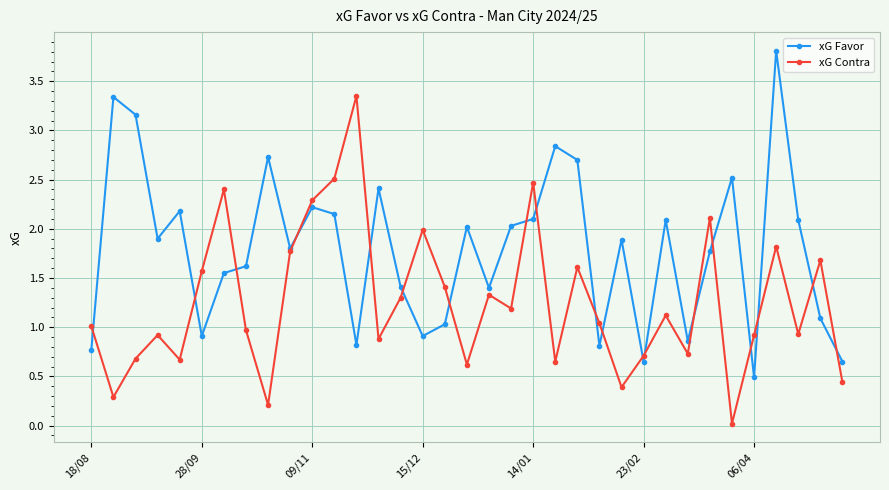

How many distinct data groups are displayed?

2